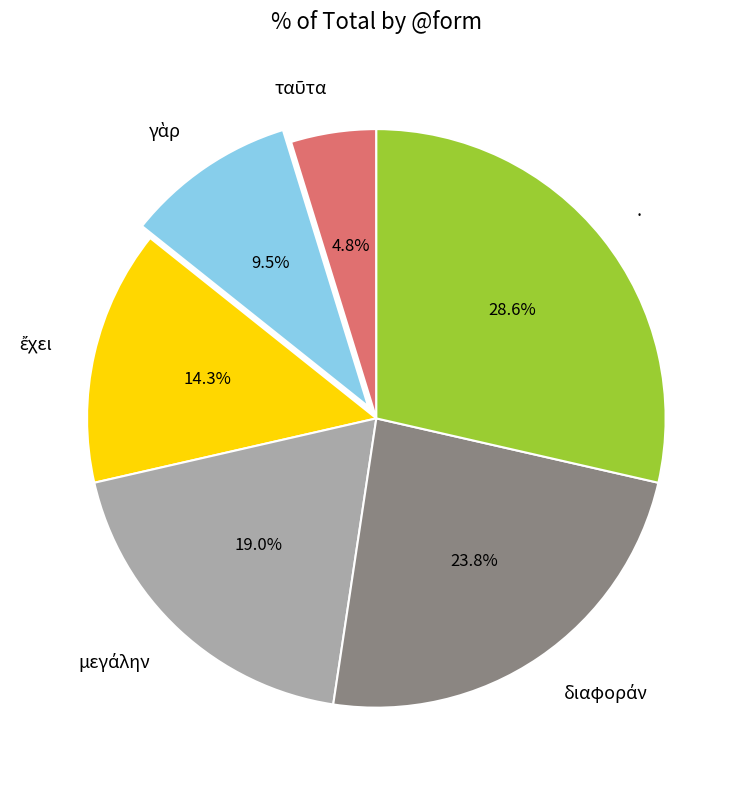

Which slice is the largest?

.